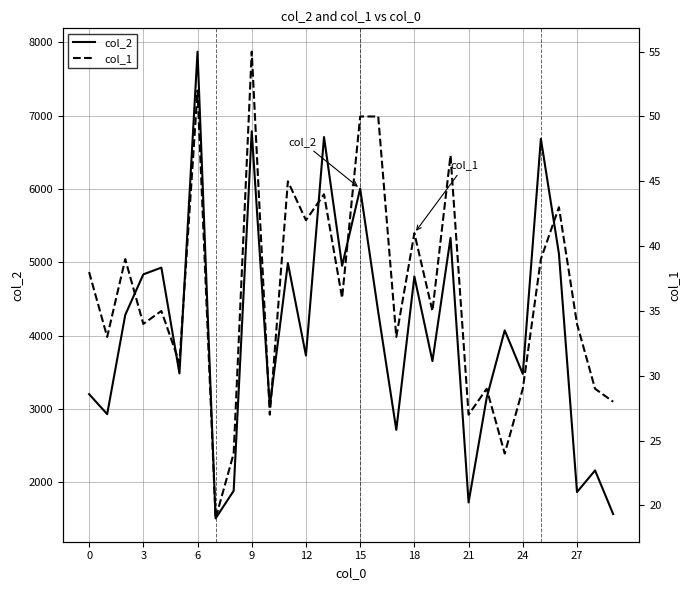

The value of col_1 at 12 is 42. True or false?

True